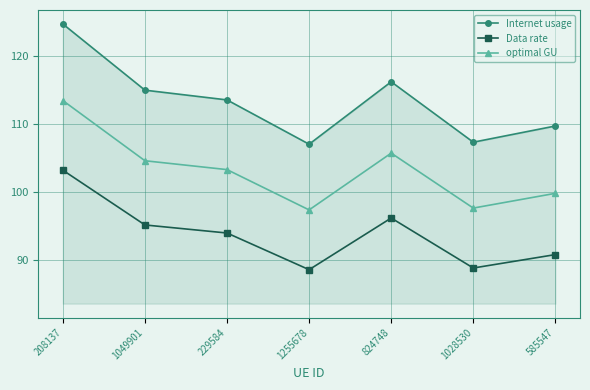

What is the average value of the optimal GU series?

103.1